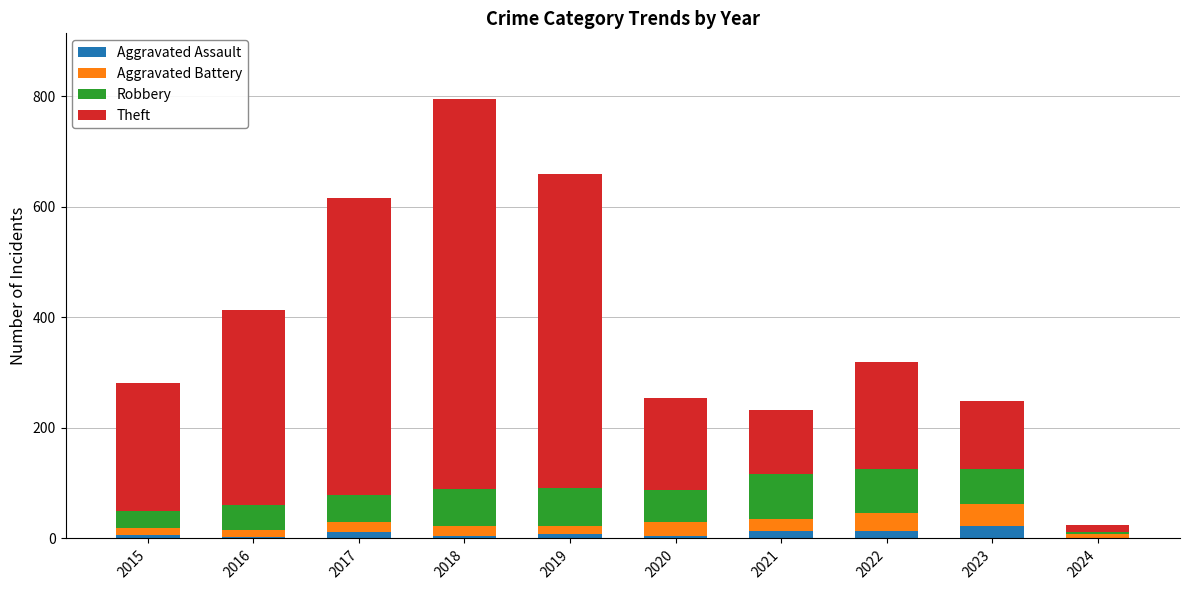

At which category is the sum across all series the highest?

2018